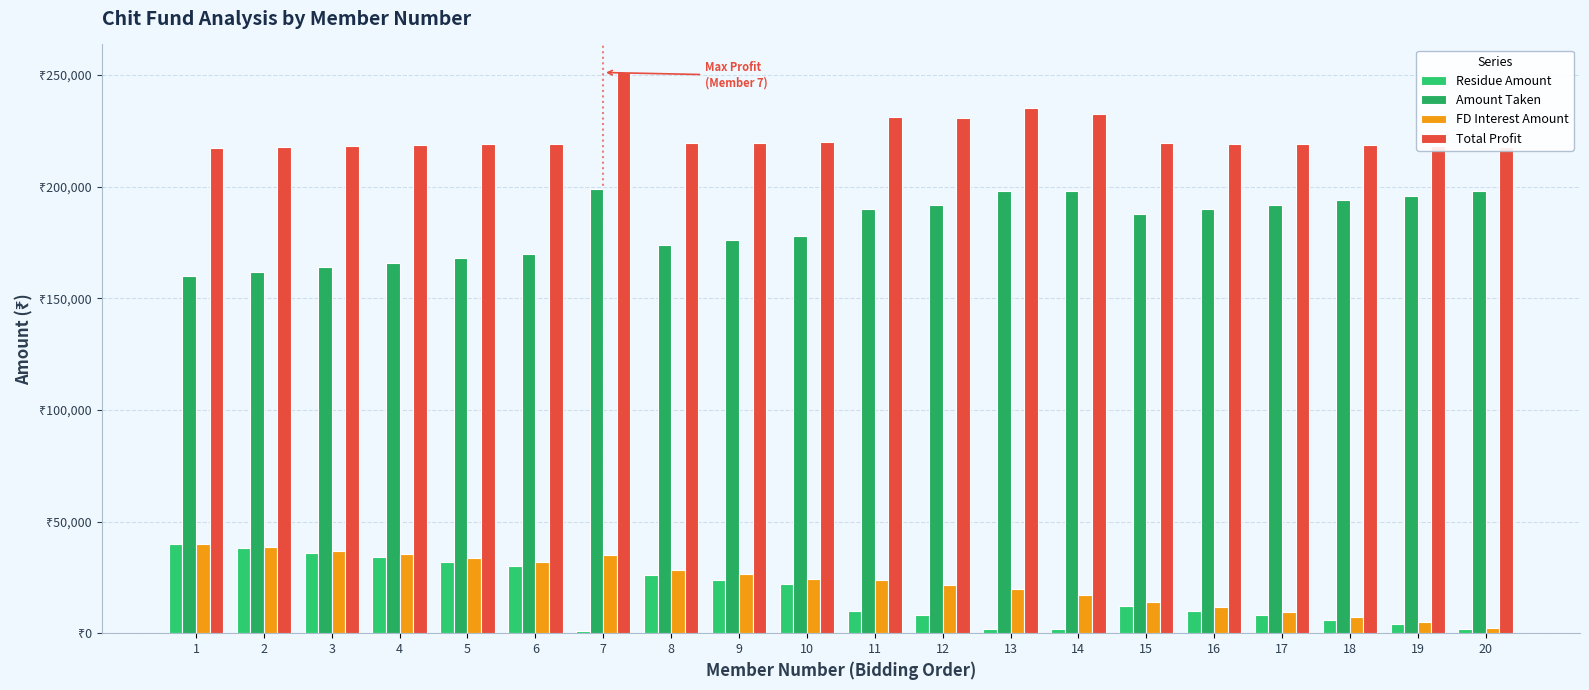

Reading left to right, extract all data points from this chart.

Residue Amount: 1=40000	2=38000	3=36000	4=34000	5=32000	6=30000	7=1000	8=26000	9=24000	10=22000	11=10000	12=8000	13=2000	14=2000	15=12000	16=10000	17=8000	18=6000	19=4000	20=2000
Amount Taken: 1=160000	2=162000	3=164000	4=166000	5=168000	6=170000	7=199000	8=174000	9=176000	10=178000	11=190000	12=192000	13=198000	14=198000	15=188000	16=190000	17=192000	18=194000	19=196000	20=198000
FD Interest Amount: 1=40000	2=38475	3=36900	4=35275	5=33600	6=31875	7=34825	8=28275	9=26400	10=24475	11=23750	12=21600	13=19800	14=17325	15=14100	16=11875	17=9600	18=7275	19=4900	20=2475
Total Profit: 1=217350	2=217825	3=218250	4=218625	5=218950	6=219225	7=251175	8=219625	9=219750	10=219825	11=231100	12=230950	13=235150	14=232675	15=219450	16=219225	17=218950	18=218625	19=218250	20=217825